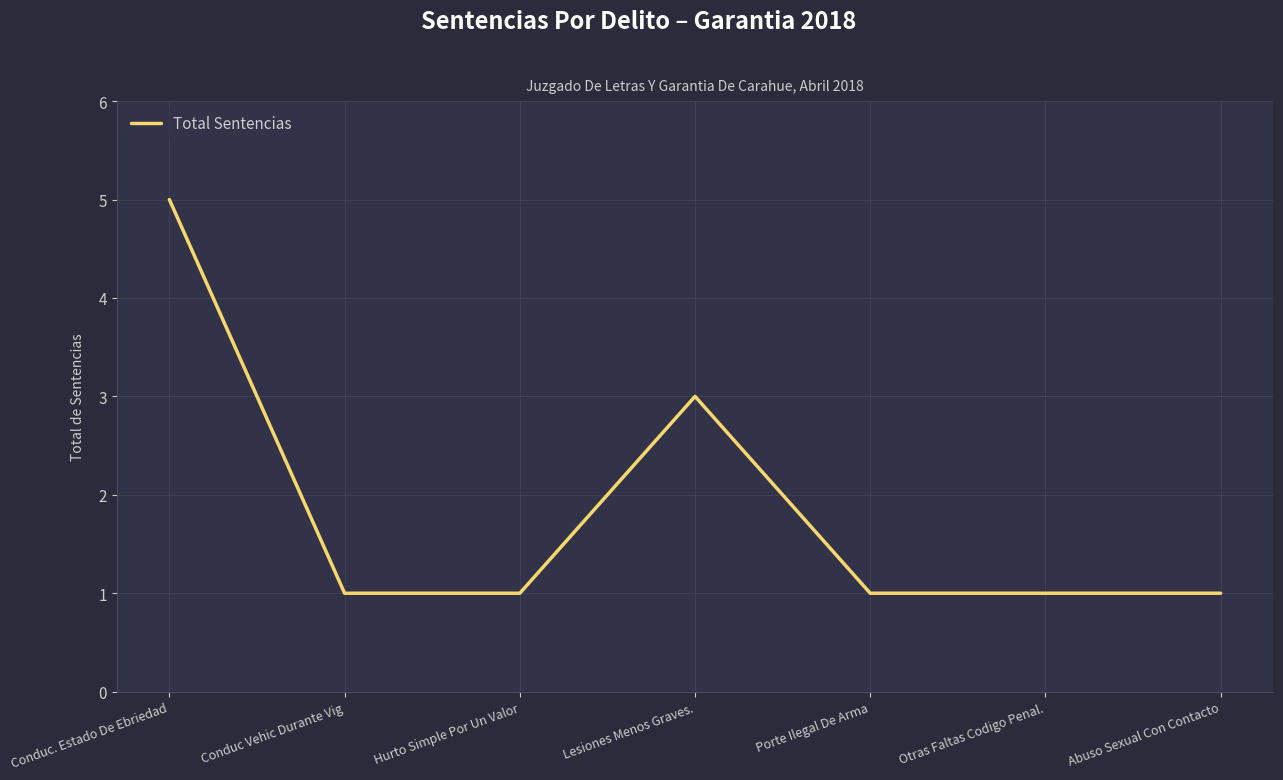

How many lines are shown in the chart?

1